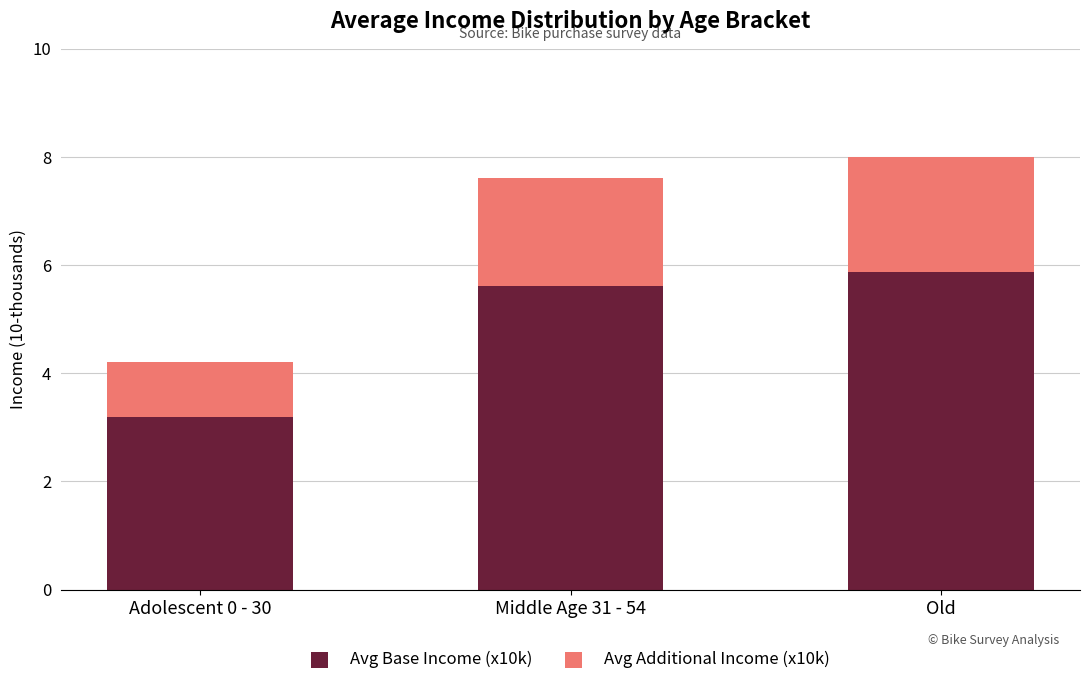

Where does the Avg Base Income (x10k) series first go above 5?

Middle Age 31 - 54